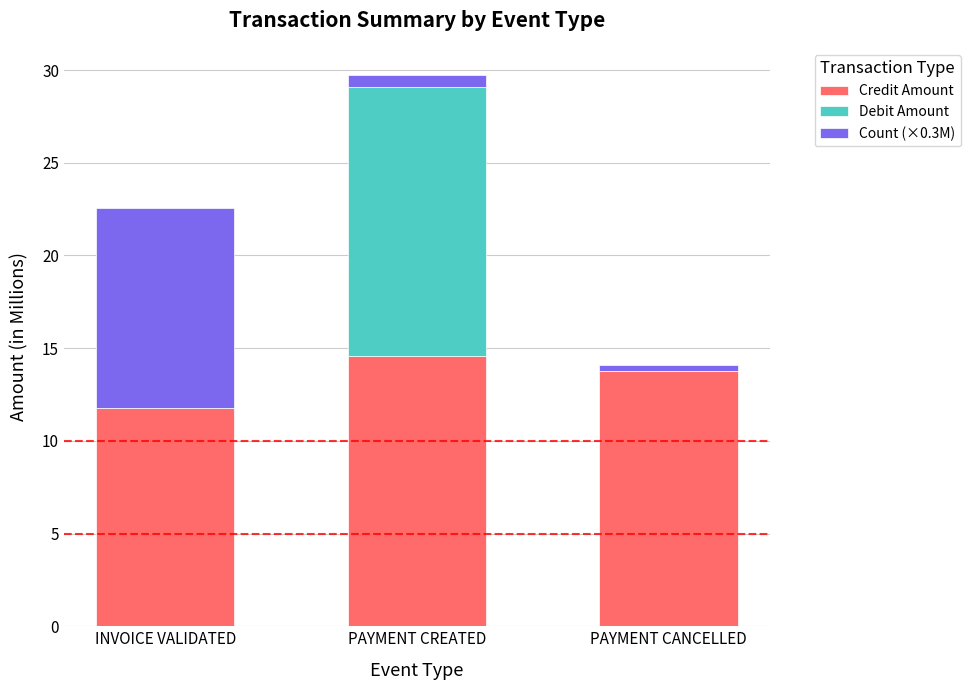

At which category is the sum across all series the highest?

PAYMENT CREATED